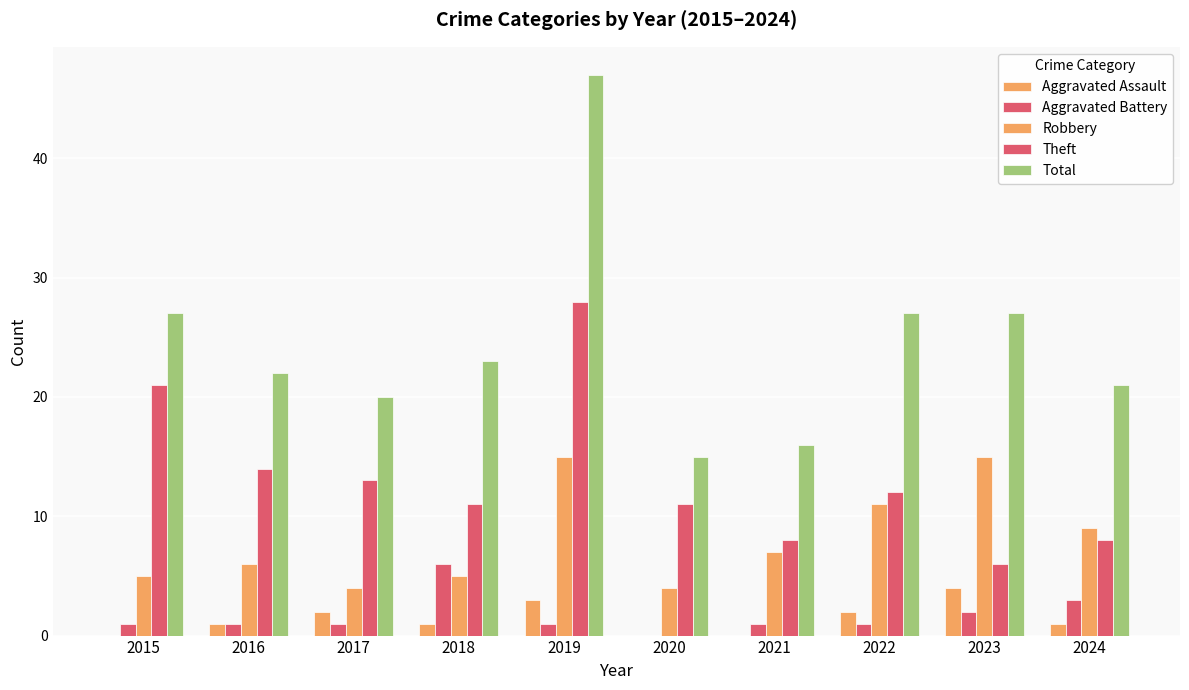

True or false: Robbery has a value of 2 at 2020.

False